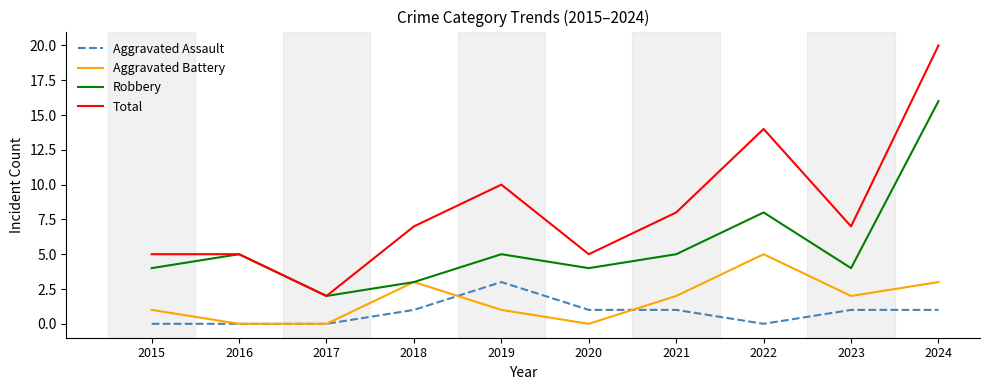

How many interior local peaks does the Robbery series have?

3